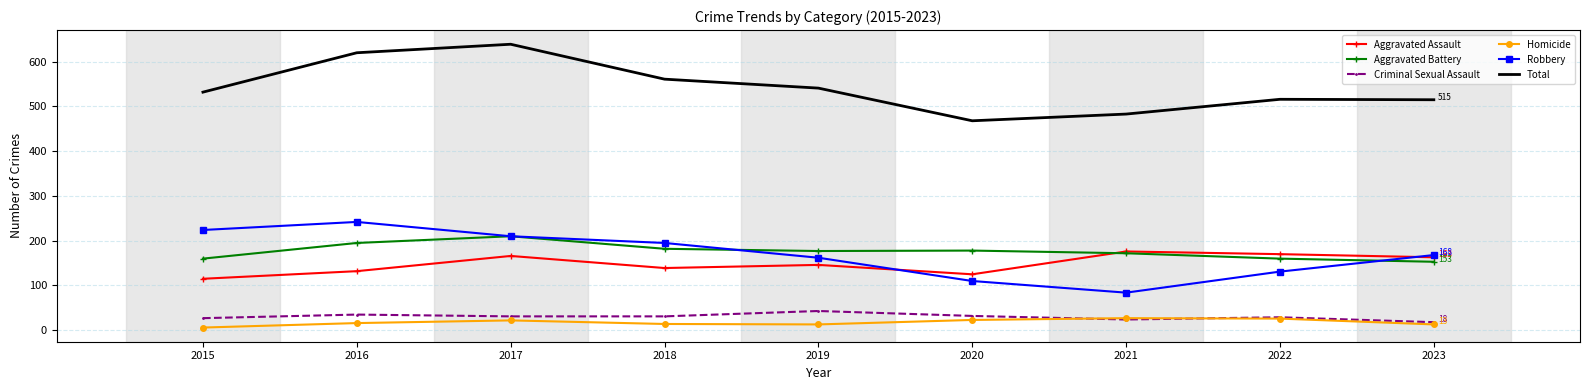

True or false: Homicide has more than 0 points higher than both neighbors.

True